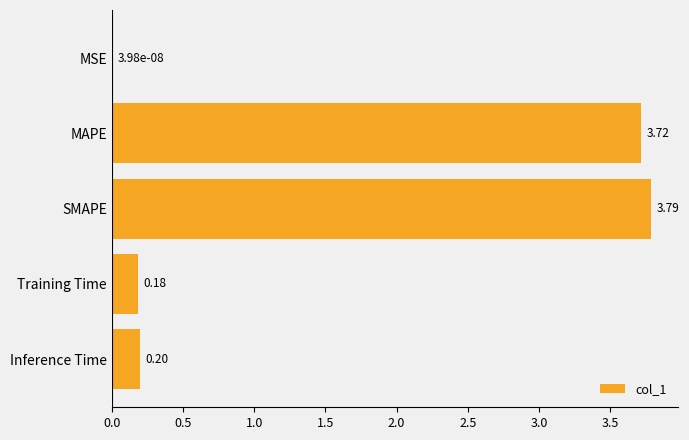

How many data points does each series have?

5